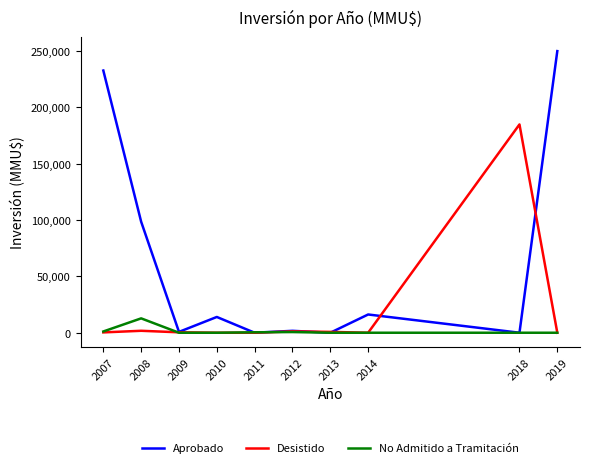

The value of Aprobado at 2010 is 14000. True or false?

True